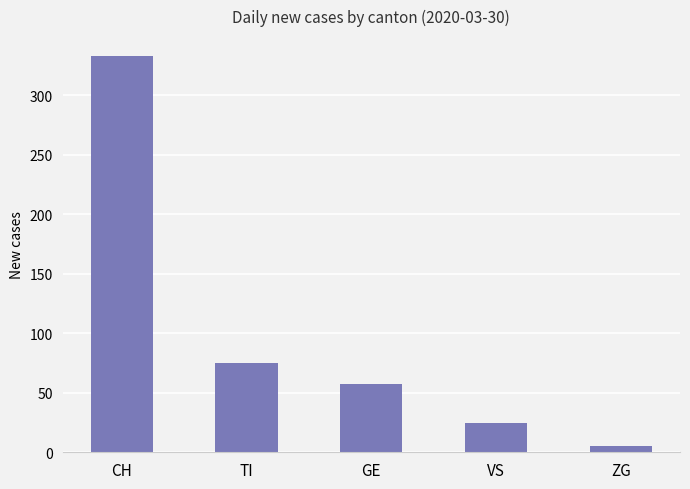

How many data points are less than 57?

2